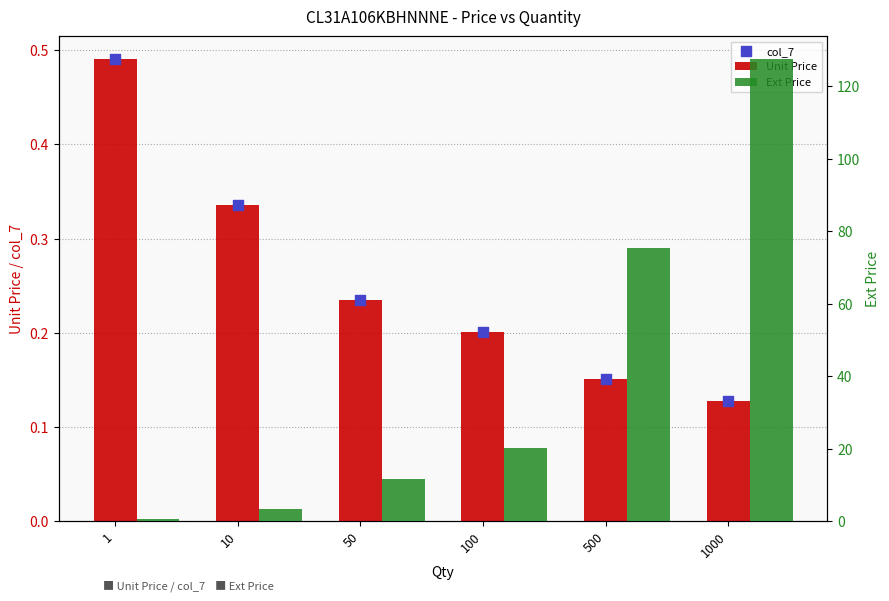

What are all the series names shown in the legend?

Unit Price, col_7, Ext Price